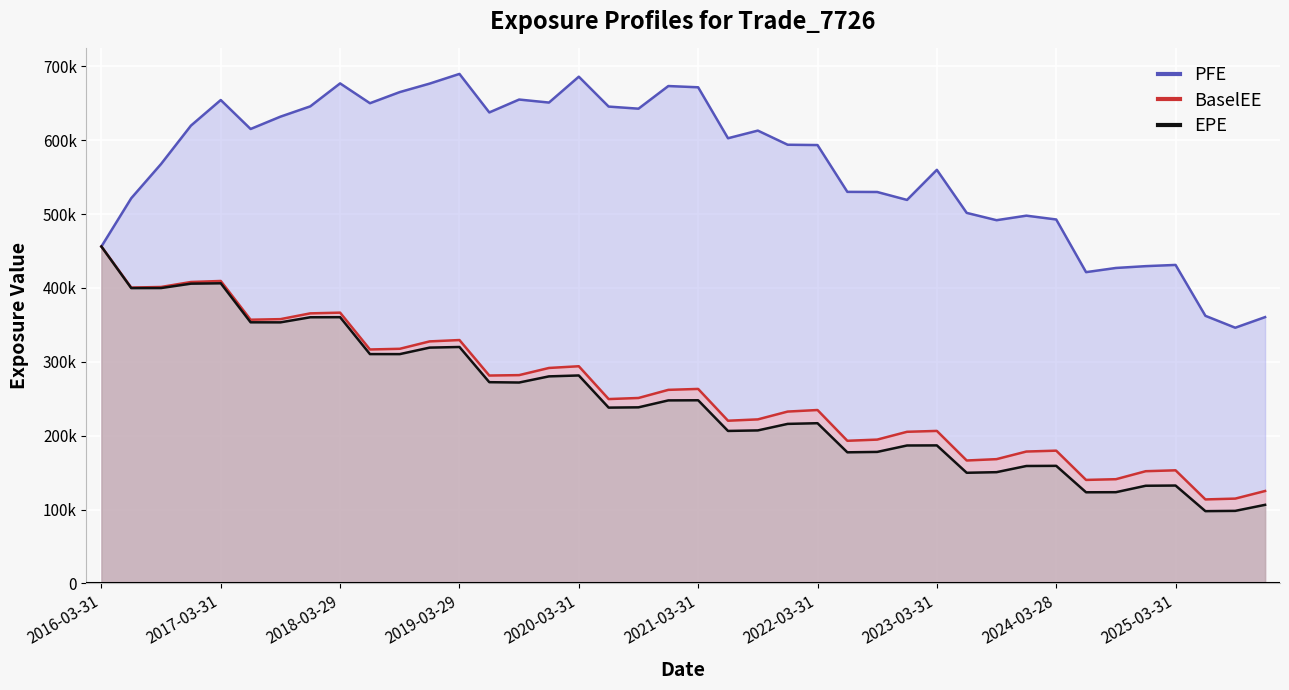

Does the chart display data point markers on the line(s)?

No